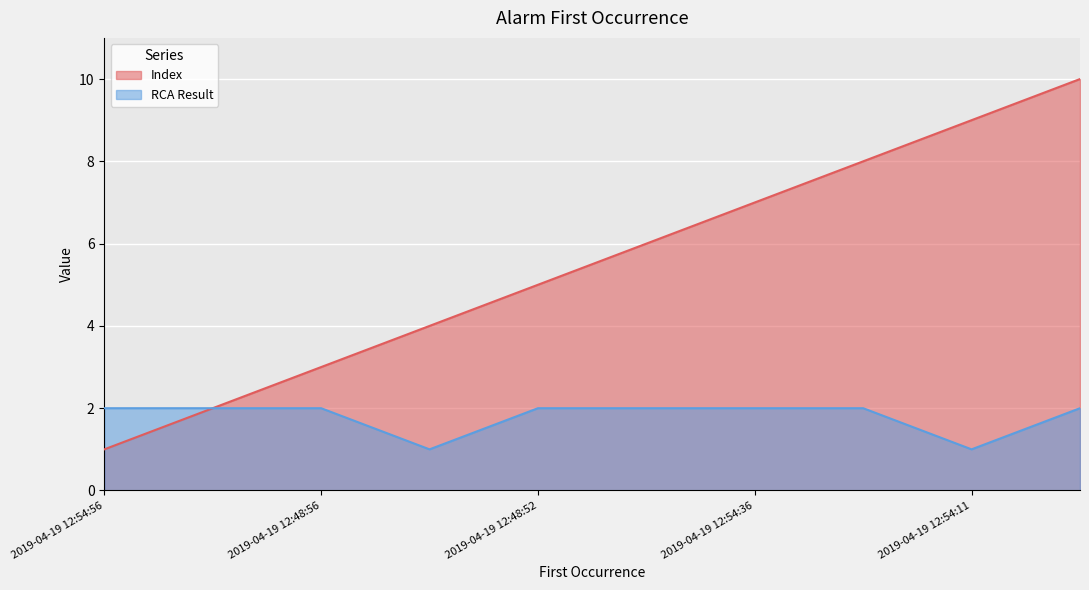

The RCA Result series shows 2 at 2019-04-19 12:48:52. True or false?

True